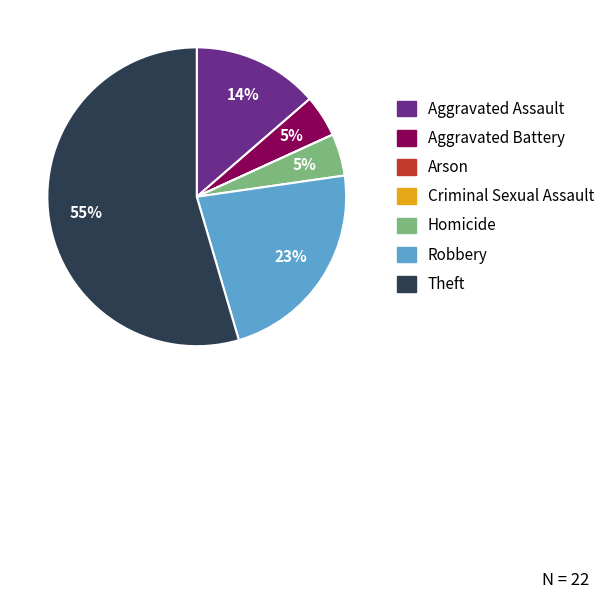

Which slice is the largest?

Theft